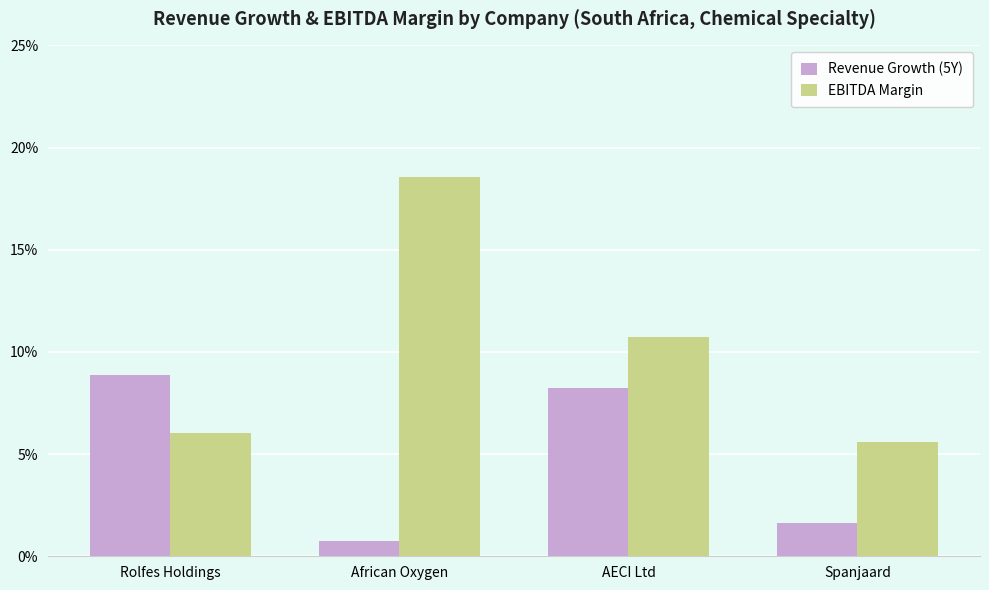

What are all the series names shown in the legend?

Revenue Growth (5Y), EBITDA Margin